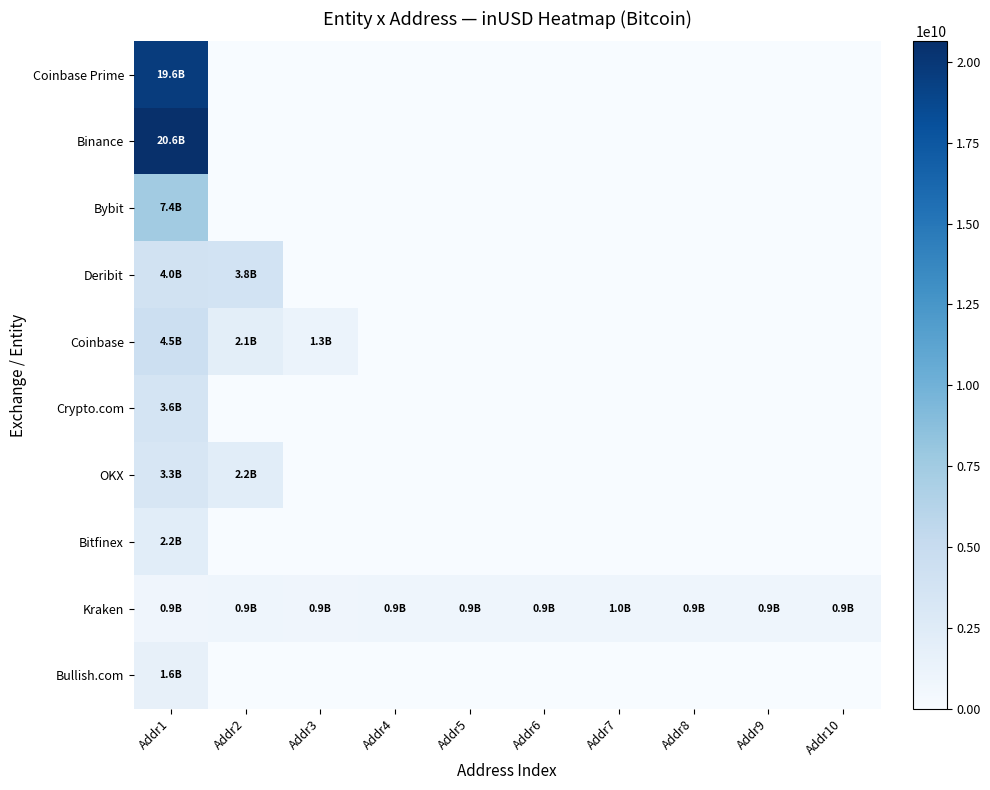

How many data points does each series have?

10